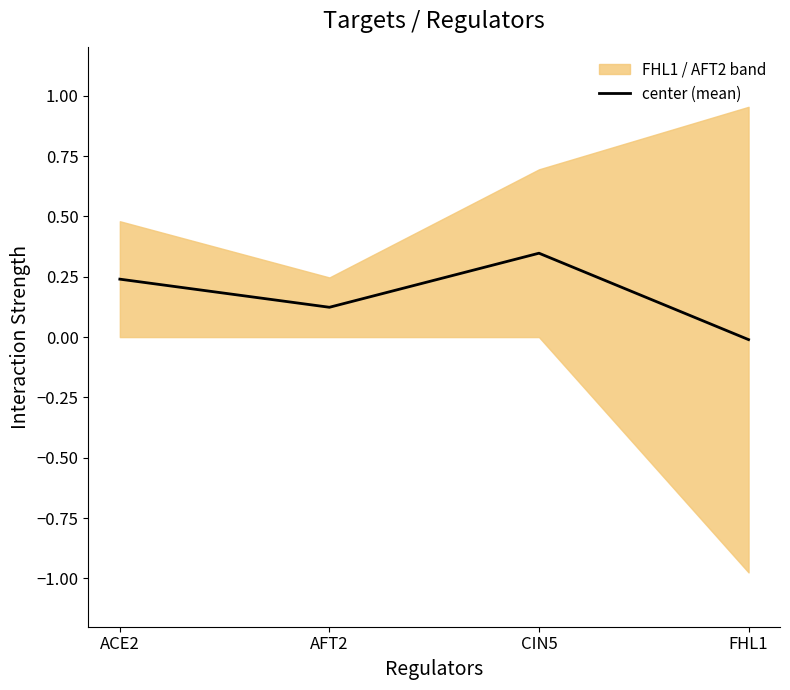

Rank the categories by value from lowest to highest.

FHL1, AFT2, ACE2, CIN5